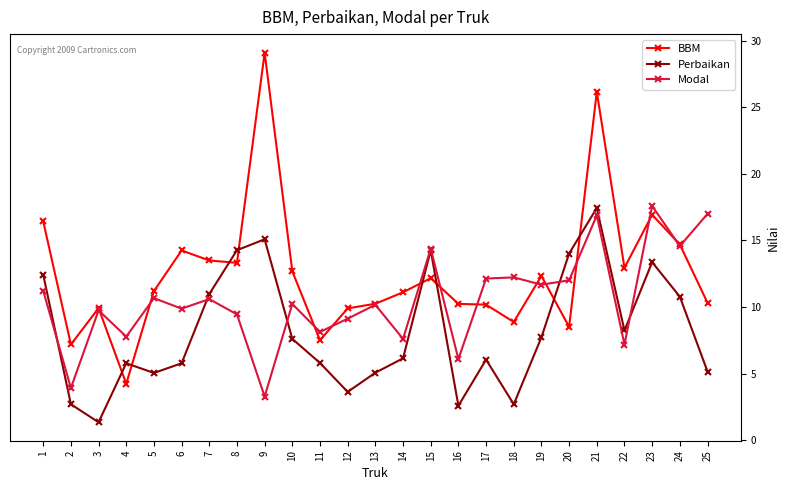

What is the sum of the Perbaikan values at 7 and 21?

28.4